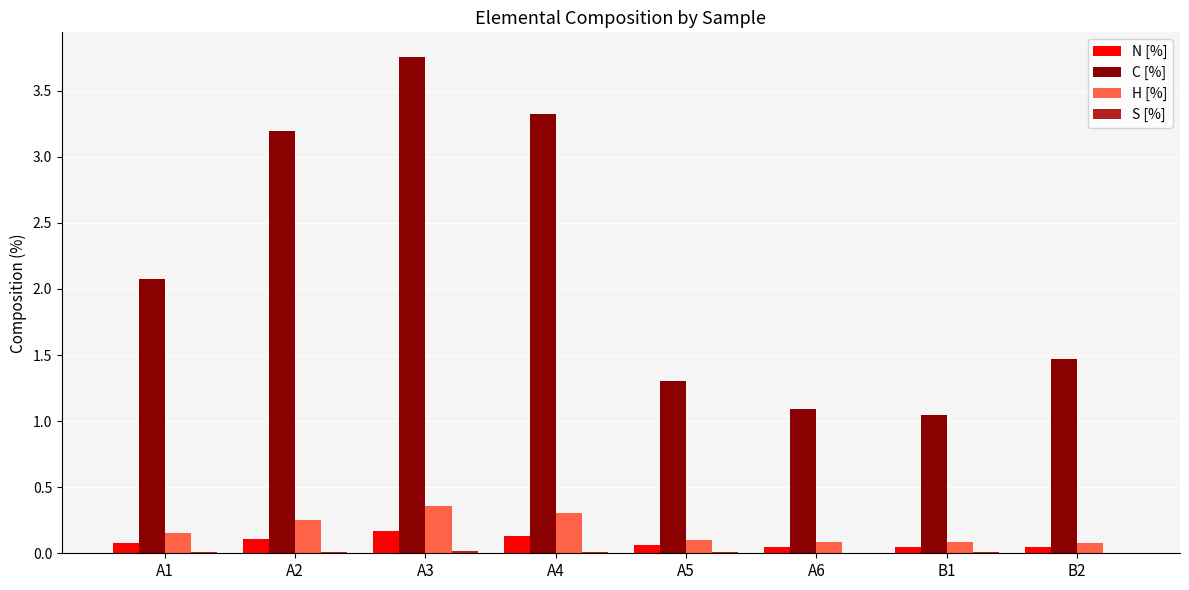

At which category is the sum across all series the highest?

A3